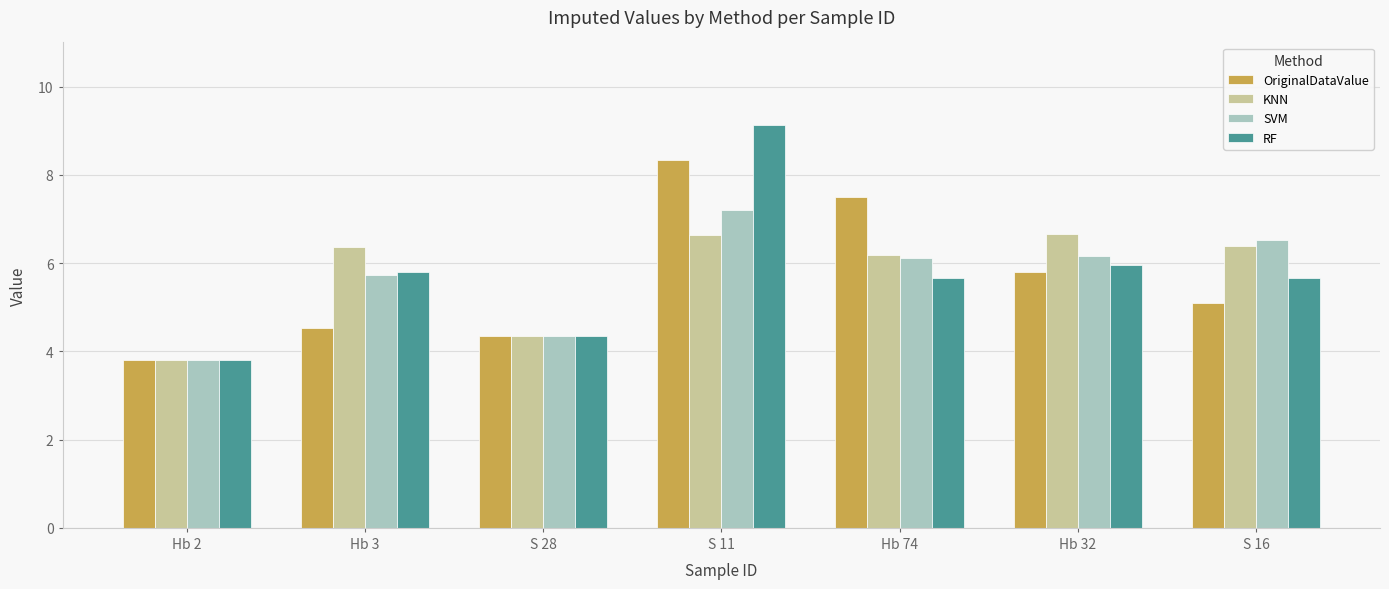

What position from the right is S 11?

4